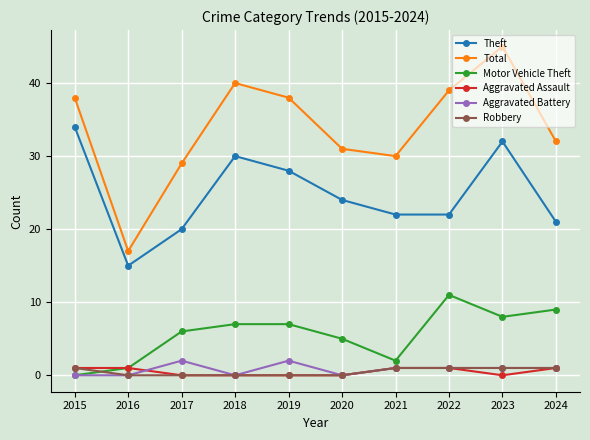

How many series are shown in this chart?

6